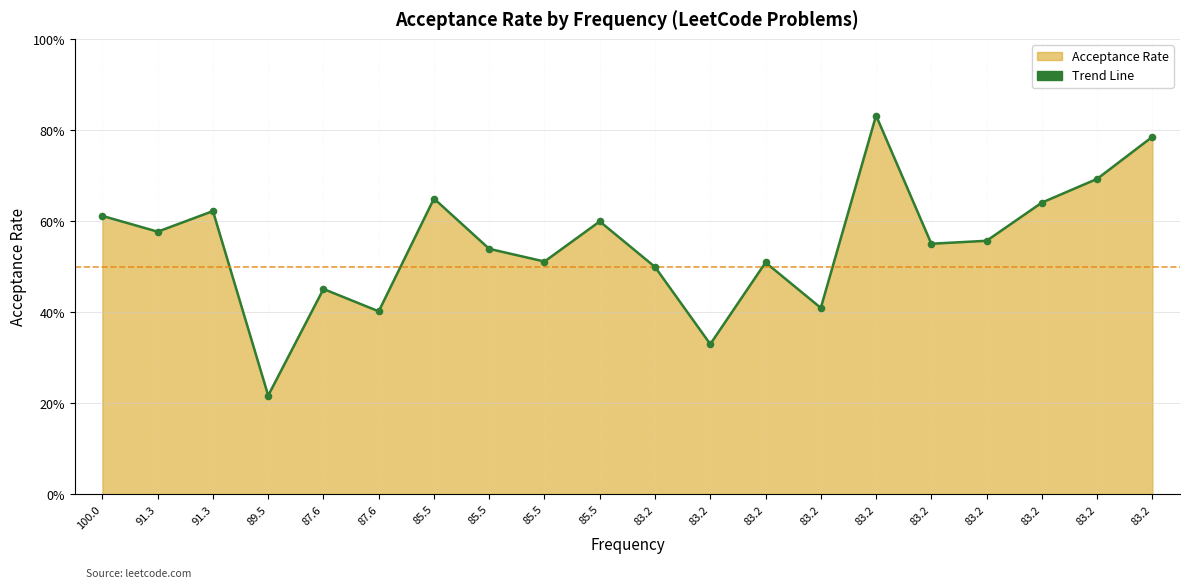

Which has a higher value, 83.2 or 83.2?

83.2